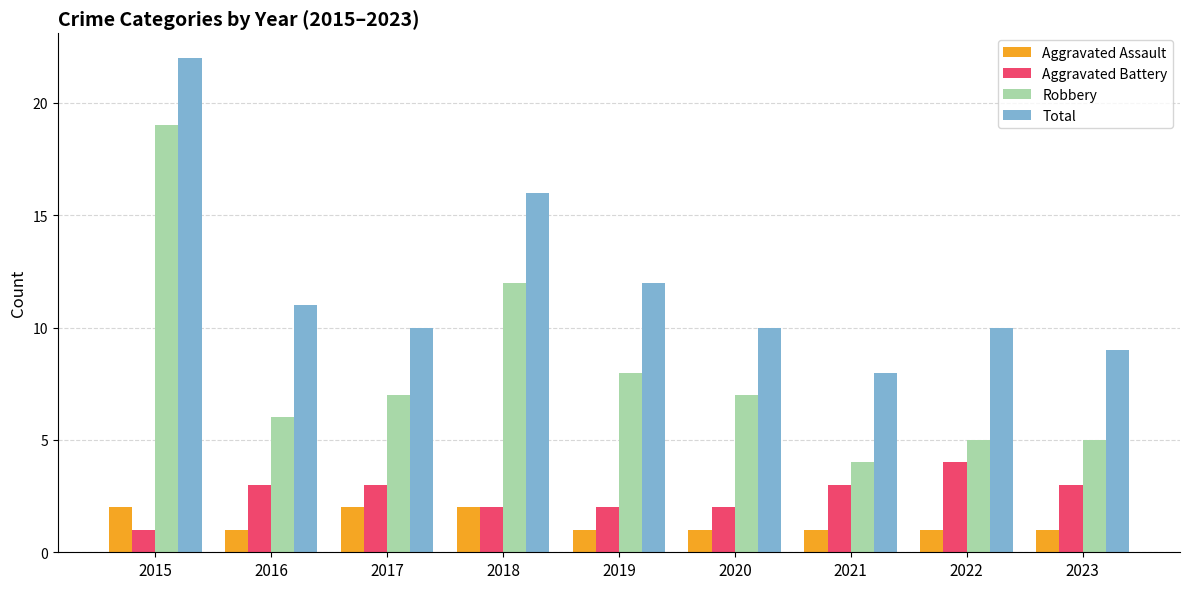

True or false: Aggravated Assault has a value of 2 at 2015.

True